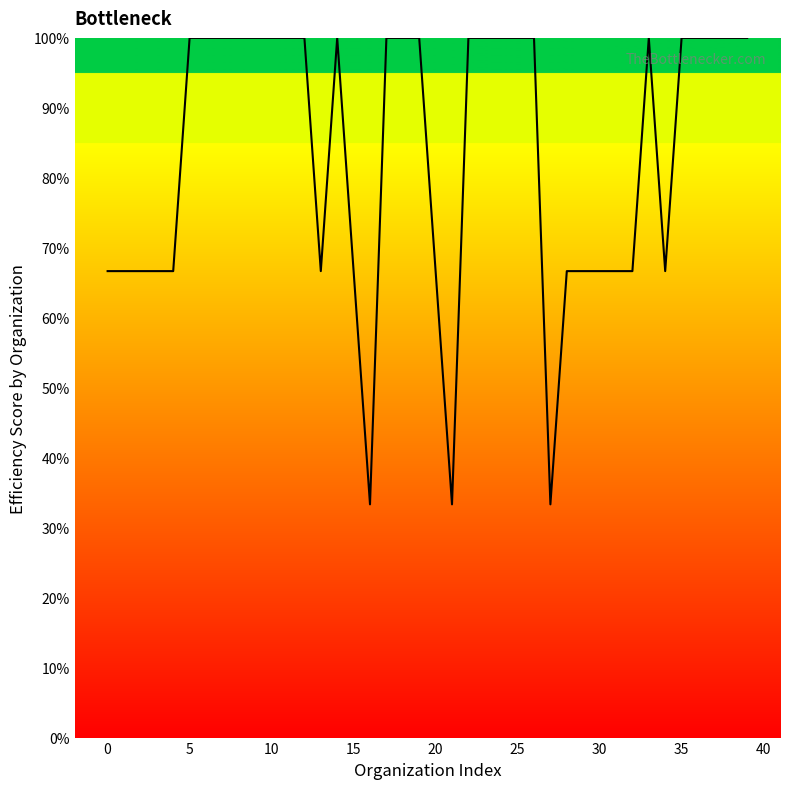

What is the minimum value shown in the chart?

33.3